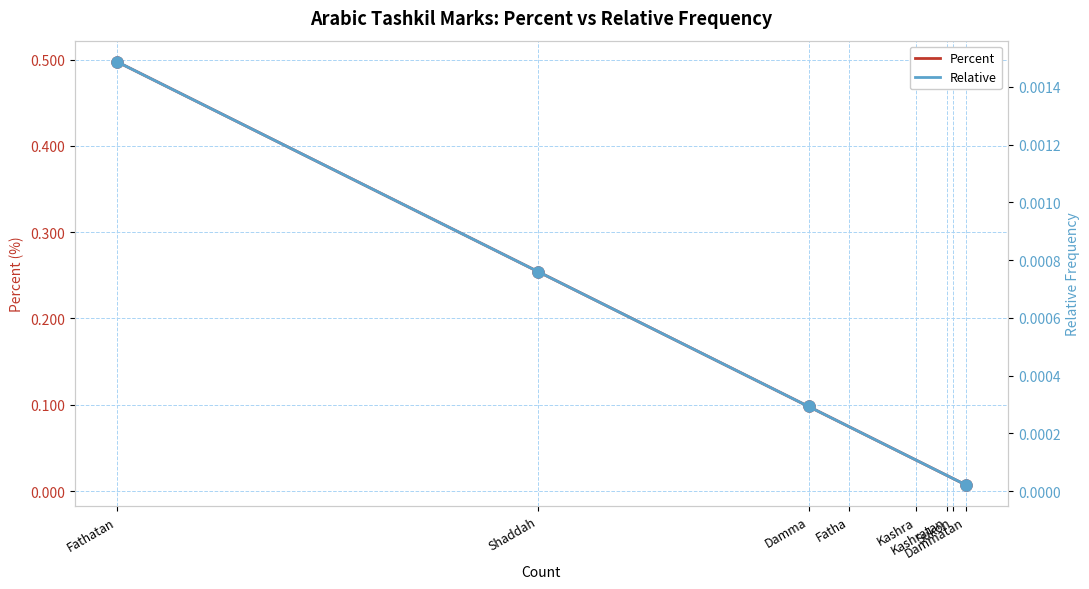

True or false: Percent and Relative intersect in this chart.

False